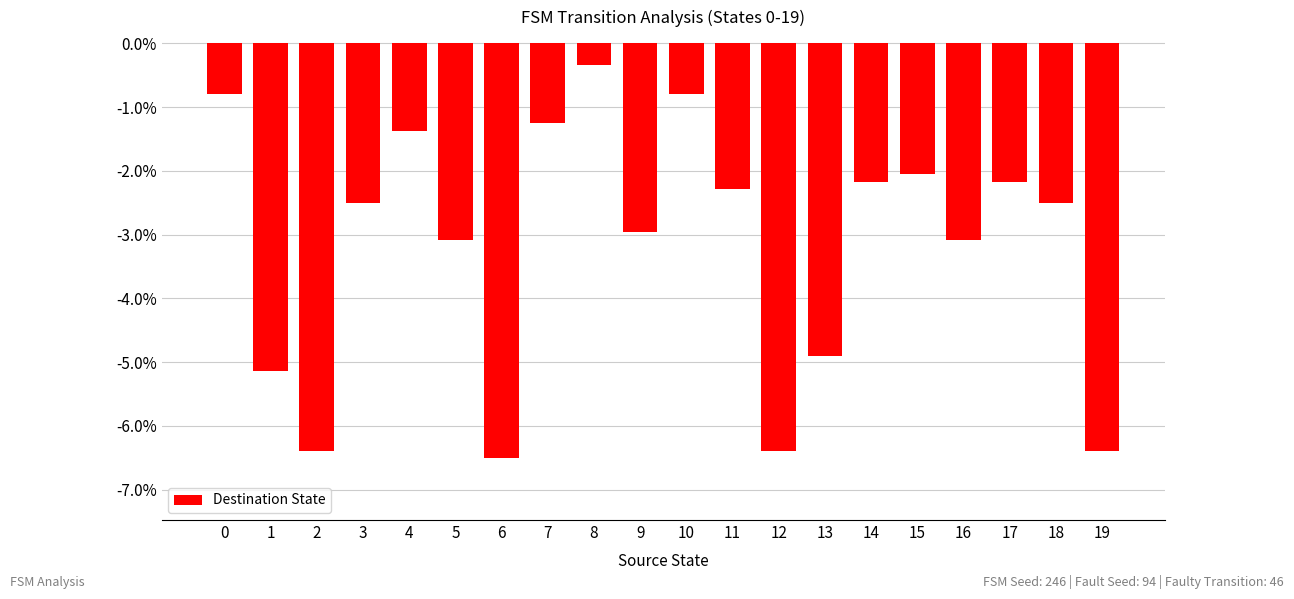

Which label corresponds to the smallest value in the chart?

6